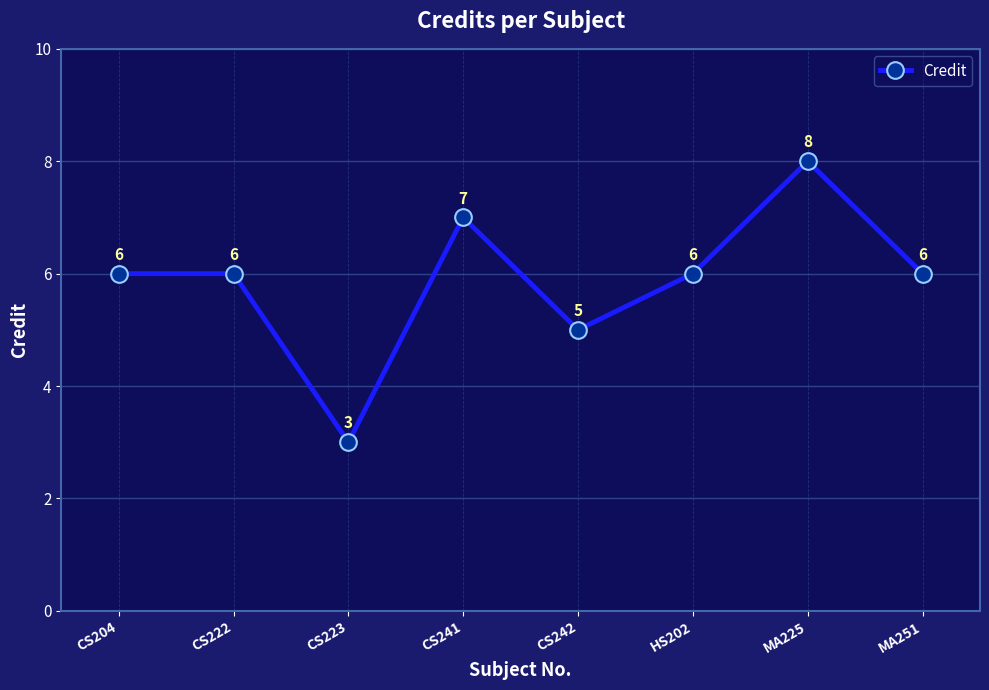

What is the sum of the values at CS204 and CS223?

9